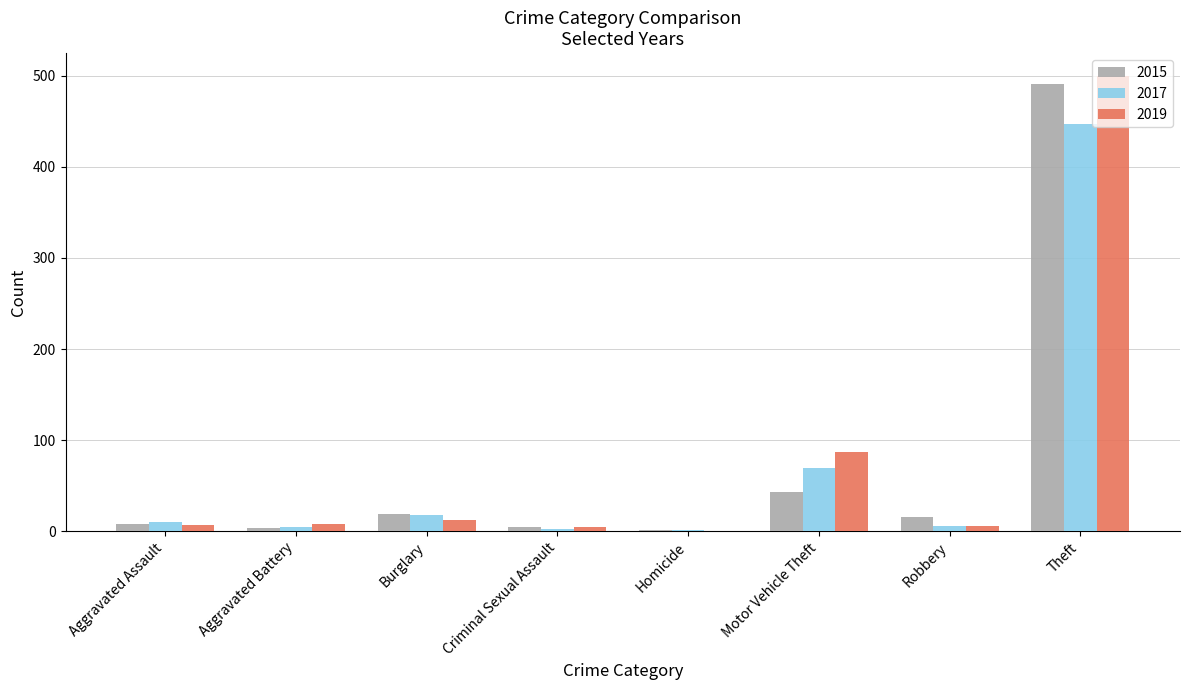

Where is 2017 nearest to the value 224?

Motor Vehicle Theft